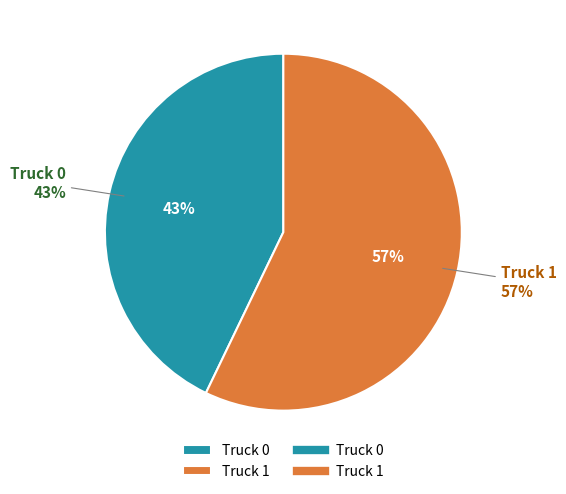

Which has a higher value, Truck 1 or Truck 0?

Truck 1